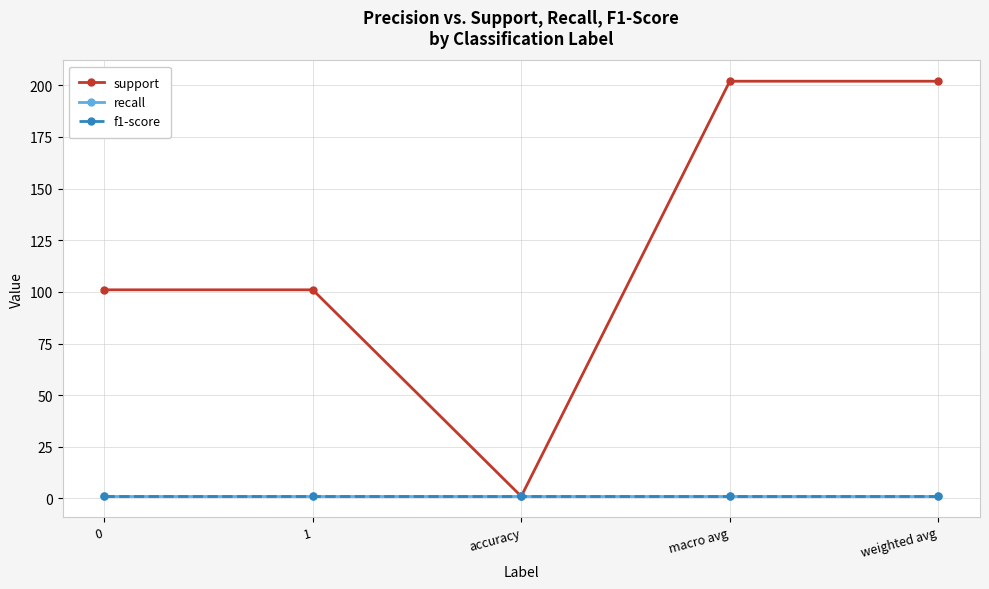

Does the chart have visible grid lines?

Yes